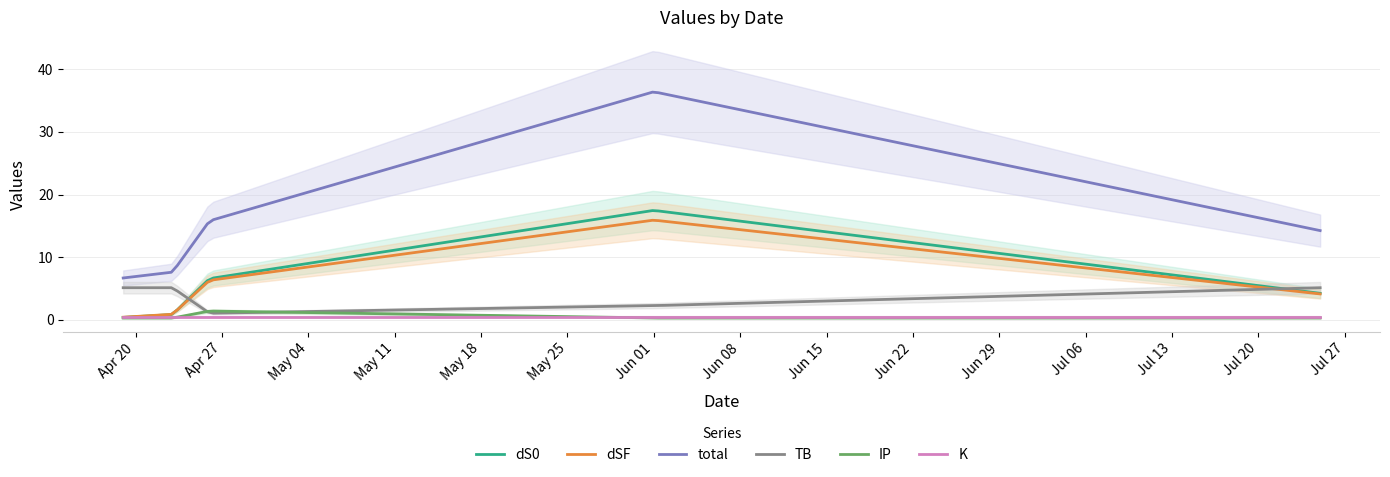

At which label does K reach its minimum?

2021-04-19